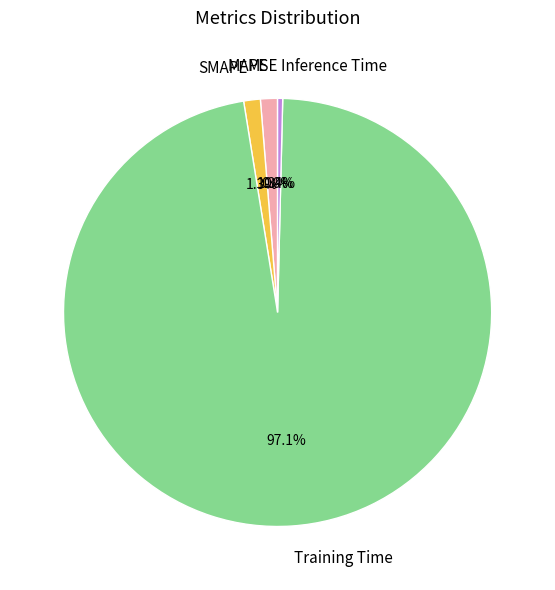

What is the largest slice in the pie chart?

Training Time